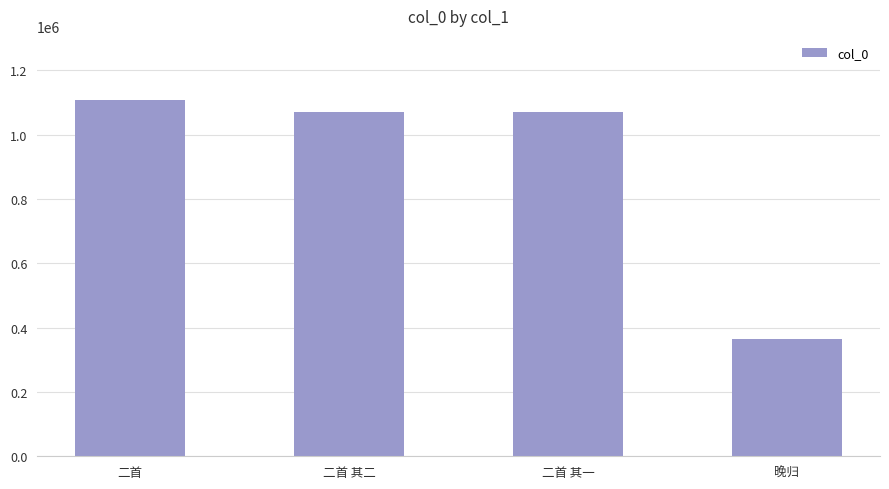

What is the difference between the maximum and minimum values?

744653